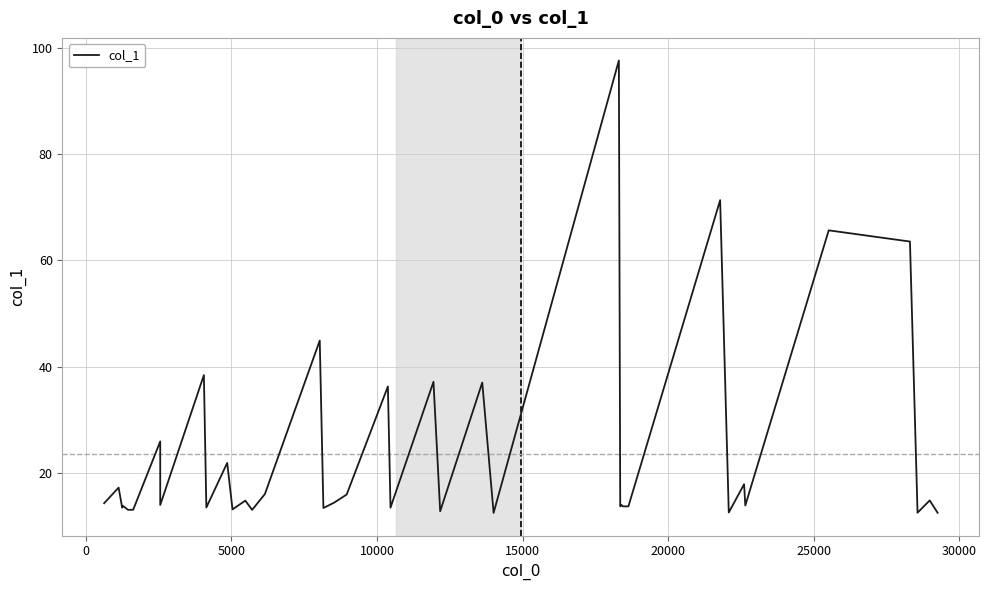

What is the smallest value displayed?

12.5